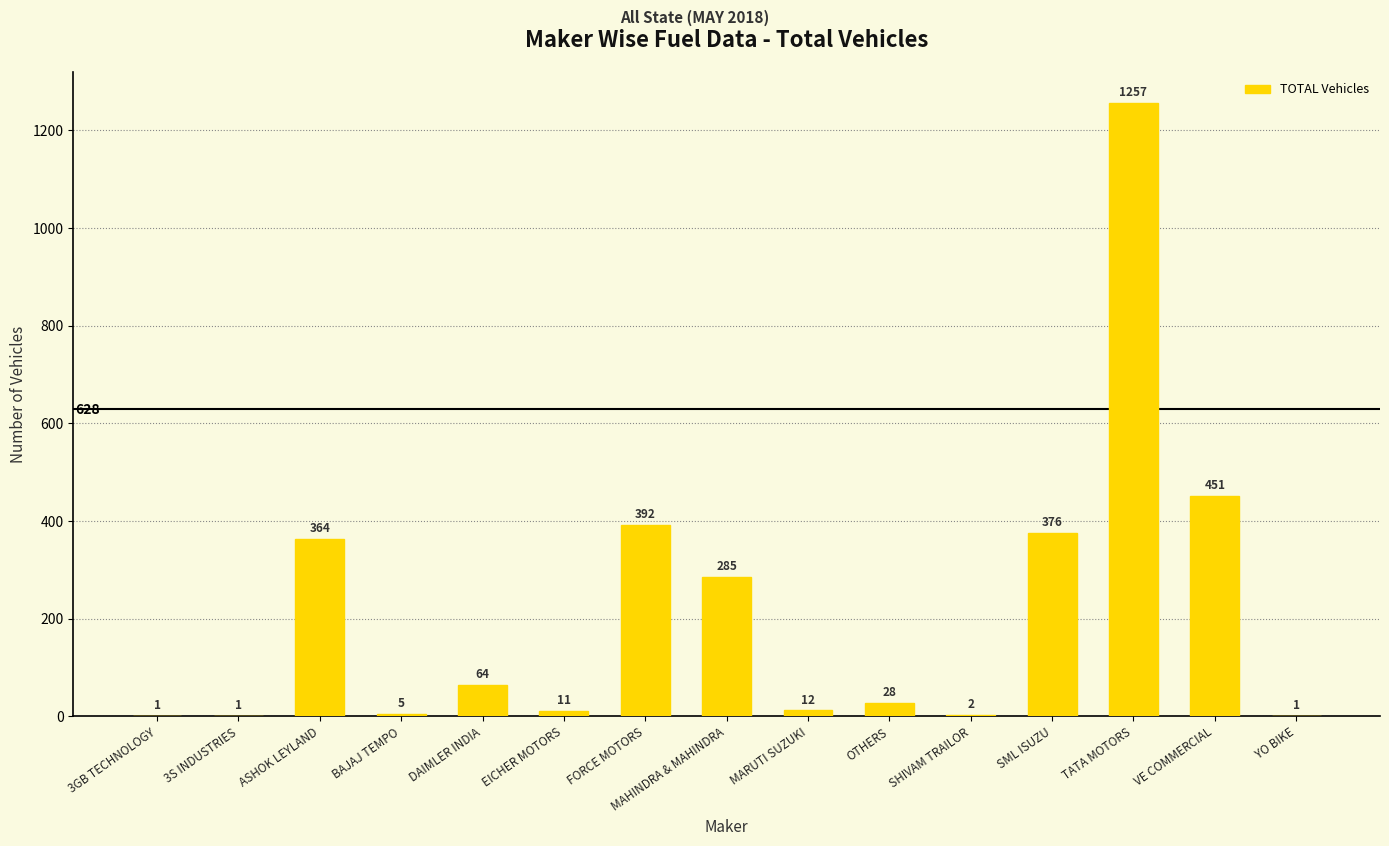

Reading left to right, what are all the values shown in this chart?

1	1	364	5	64	11	392	285	12	28	2	376	1257	451	1